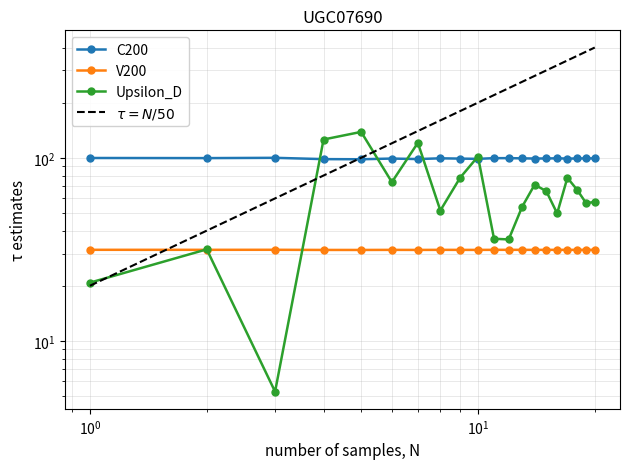

True or false: Dynamic_Max_Speed has a value of 50.1 at 5.

False